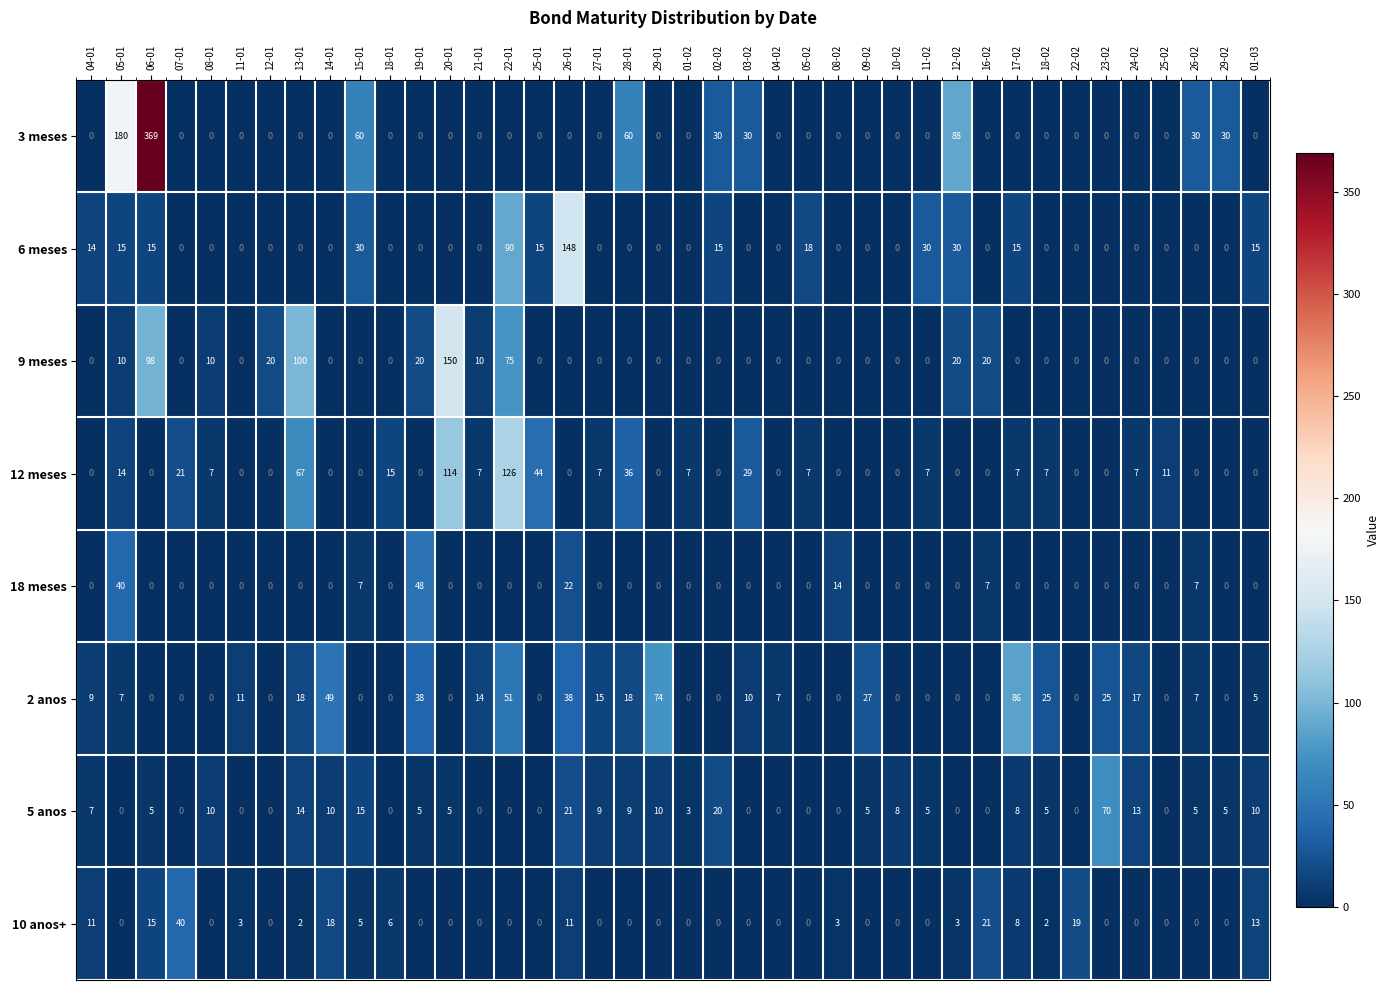

What is the maximum value shown in the chart?

369